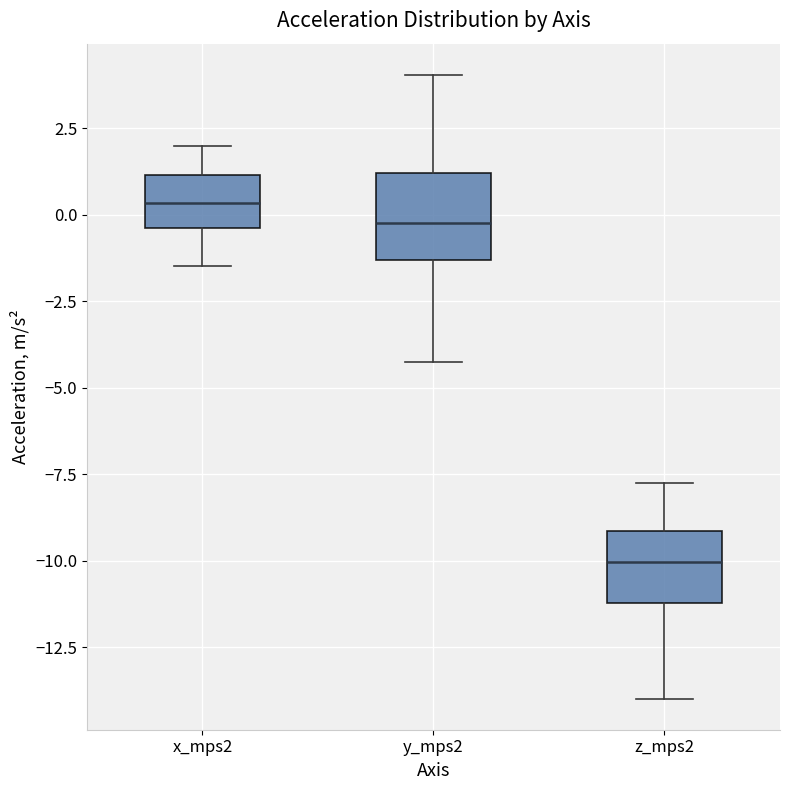

Which box has the lowest median line?

z_mps2